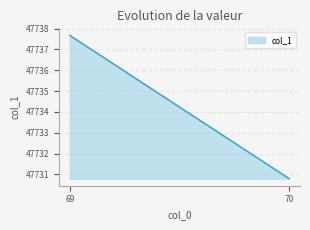

Reading left to right, what are all the values shown in this chart?

69=47737.7	70=47730.8